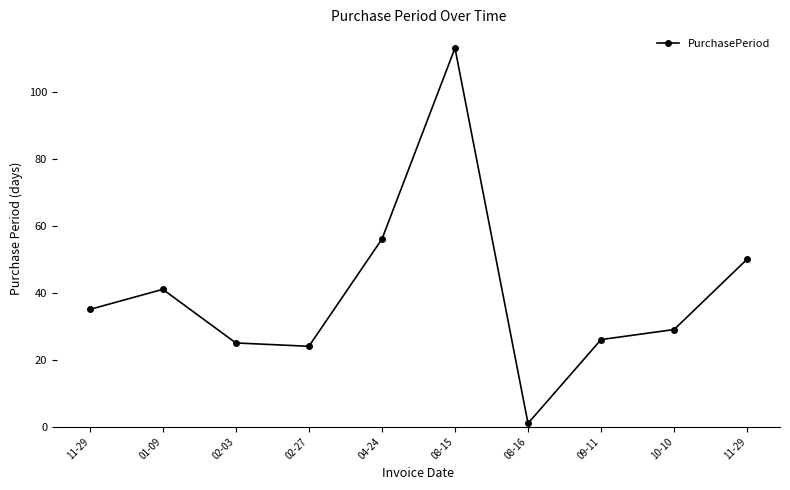

How many data points does each series have?

10